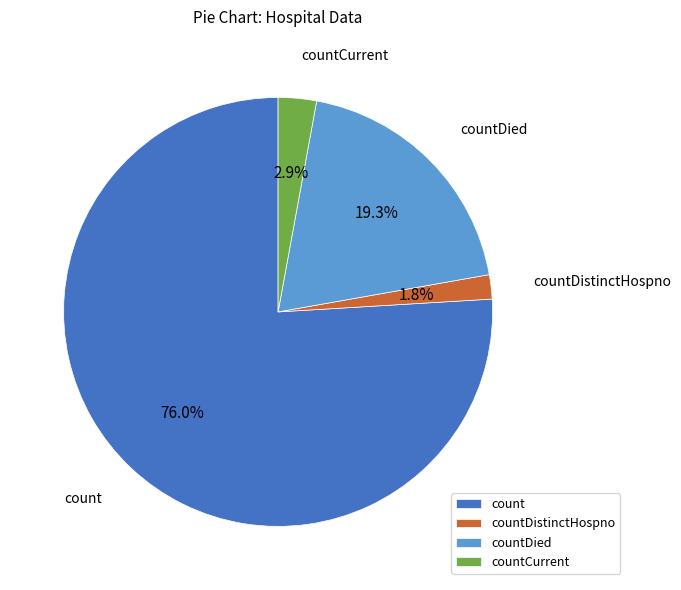

Does countDistinctHospno account for over 50% of the chart?

No